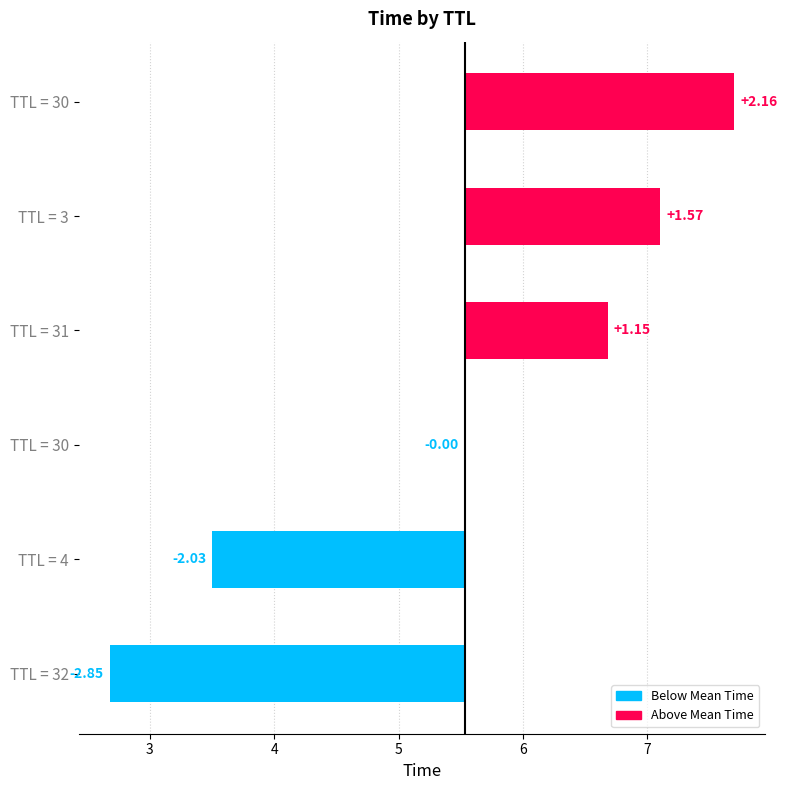

What is the smallest value displayed?

-2.9